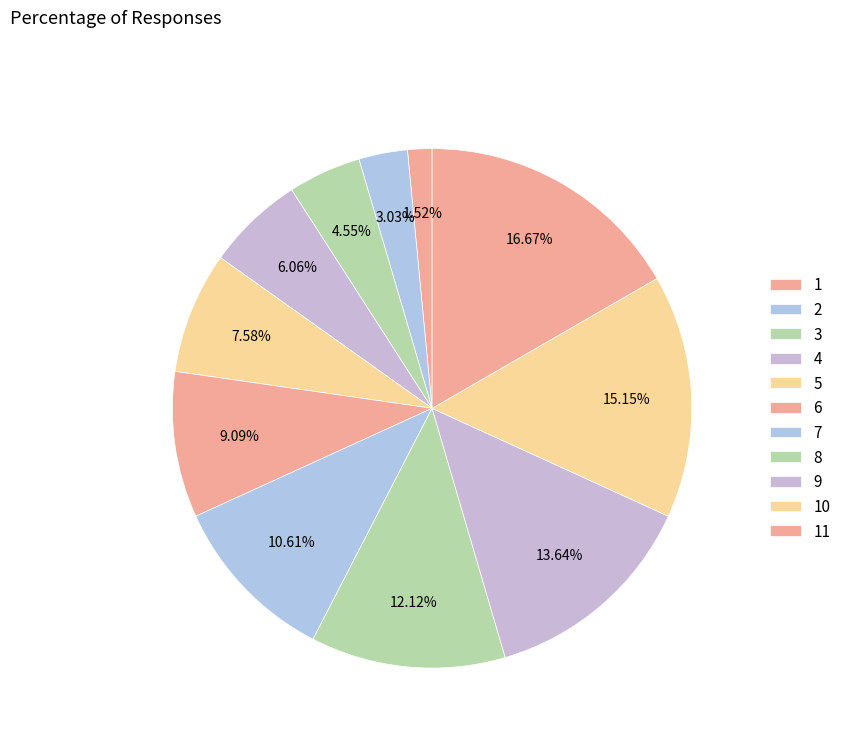

To the nearest percent, what portion does 2 represent?

3%